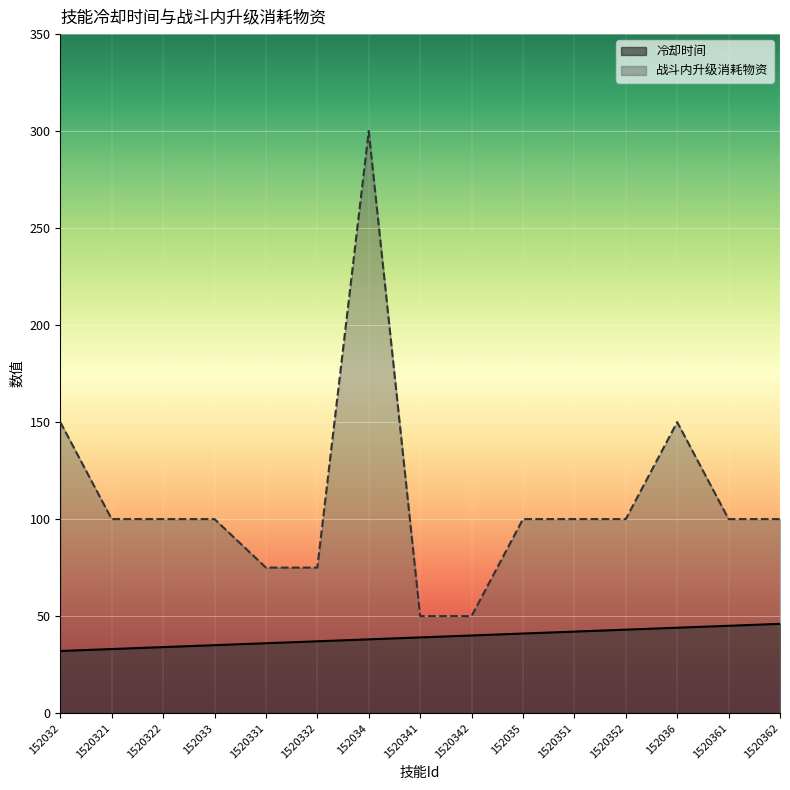

Where does the 战斗内升级消耗物资 series first go above 100?

152032